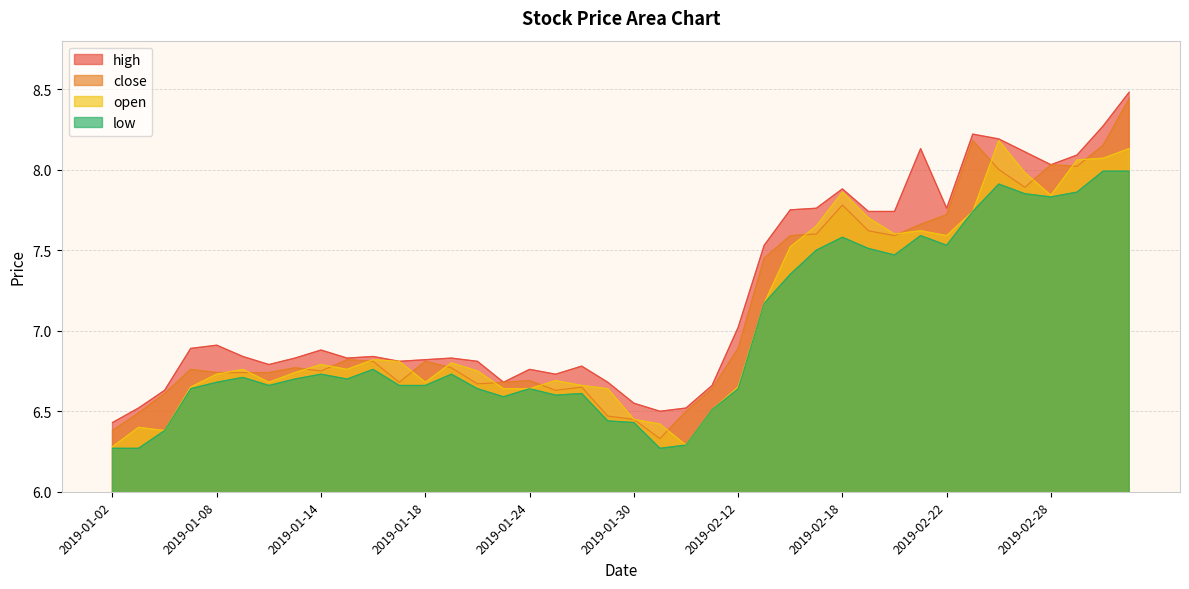

Reading right to left, list all the values displayed in this chart.

close: 8.4	8.2	8.0	8.0	7.9	8.0	8.2	7.7	7.7	7.6	7.6	7.8	7.6	7.6	7.5	6.9	6.6	6.5	6.3	6.5	6.5	6.7	6.6	6.7	6.7	6.7	6.8	6.8	6.7	6.8	6.8	6.8	6.8	6.7	6.7	6.7	6.8	6.6	6.5	6.4
open: 8.1	8.1	8.1	7.8	8.0	8.2	7.7	7.6	7.6	7.6	7.7	7.9	7.7	7.5	7.2	6.7	6.5	6.3	6.4	6.5	6.6	6.7	6.7	6.6	6.6	6.8	6.8	6.7	6.8	6.8	6.8	6.8	6.7	6.7	6.8	6.7	6.7	6.4	6.4	6.3
high: 8.5	8.3	8.1	8.0	8.1	8.2	8.2	7.8	8.1	7.7	7.7	7.9	7.8	7.8	7.5	7.0	6.7	6.5	6.5	6.5	6.7	6.8	6.7	6.8	6.7	6.8	6.8	6.8	6.8	6.8	6.8	6.9	6.8	6.8	6.8	6.9	6.9	6.6	6.5	6.4
low: 8.0	8.0	7.9	7.8	7.8	7.9	7.7	7.5	7.6	7.5	7.5	7.6	7.5	7.3	7.2	6.6	6.5	6.3	6.3	6.4	6.4	6.6	6.6	6.6	6.6	6.6	6.7	6.7	6.7	6.8	6.7	6.7	6.7	6.7	6.7	6.7	6.6	6.4	6.3	6.3